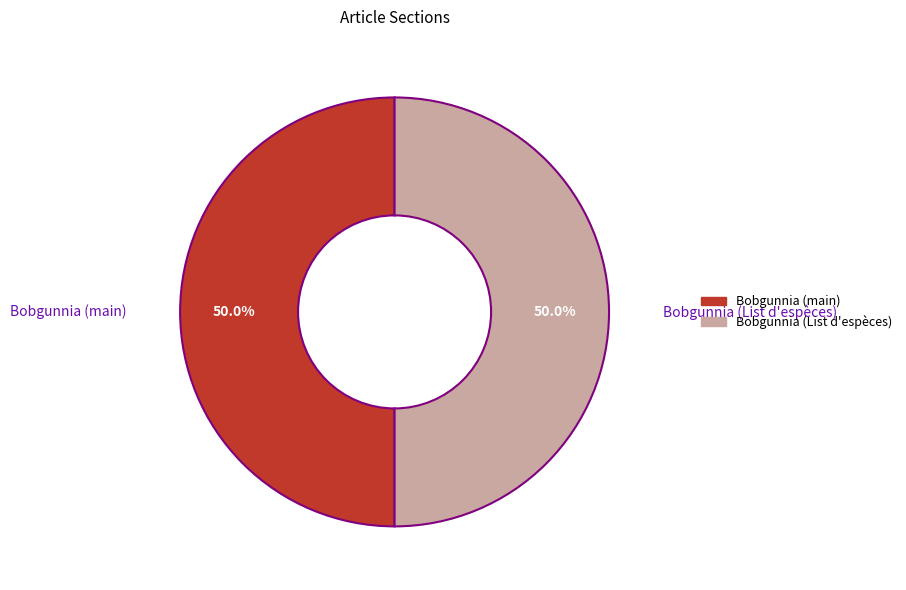

Approximately how many times larger is the value at Bobgunnia (List d'espèces) compared to Bobgunnia (main)?

1.0